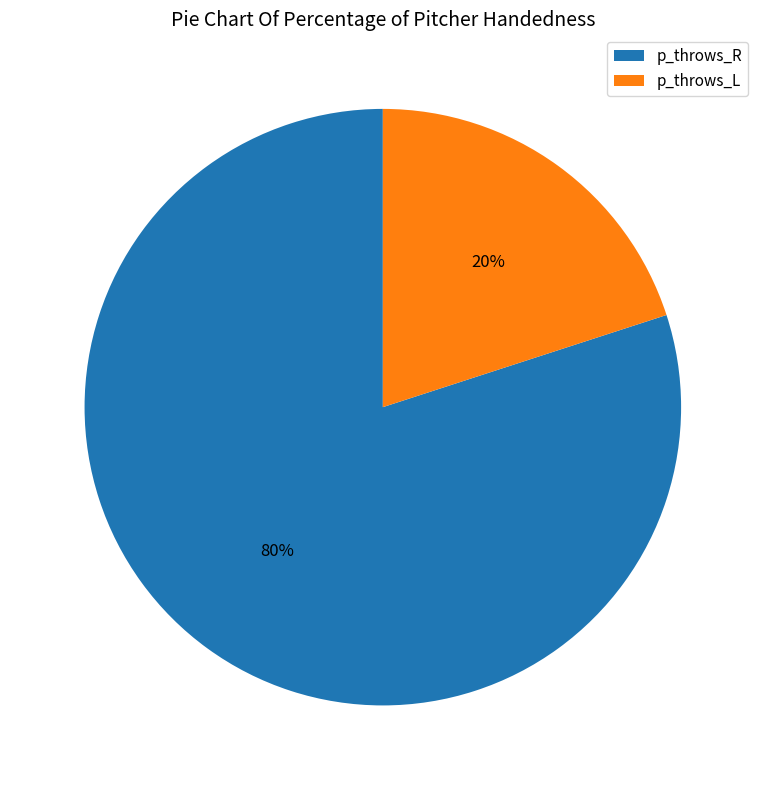

Count the number of slices in the pie.

2